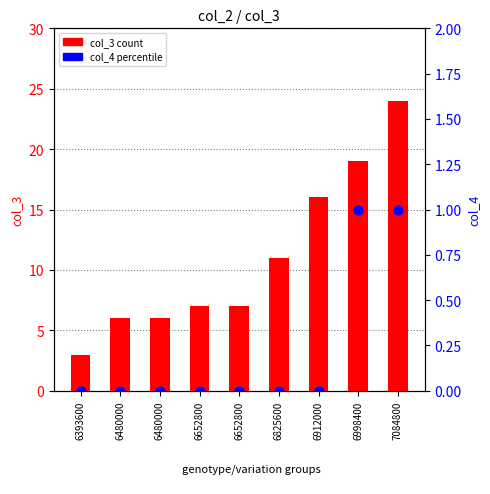

Which series has the largest total across all categories?

col_3 (count)